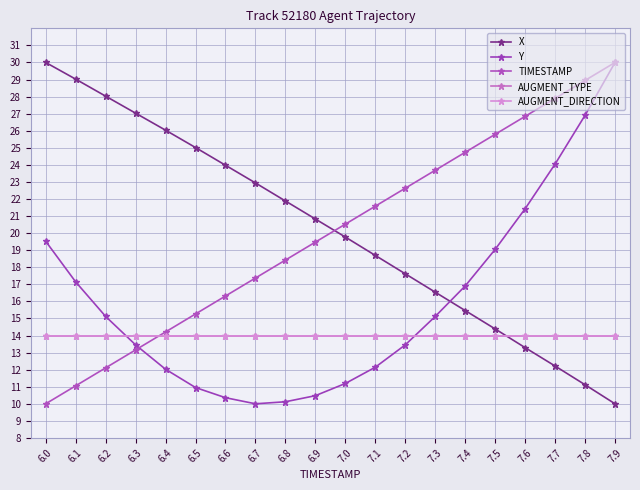

Does the chart have visible grid lines?

Yes